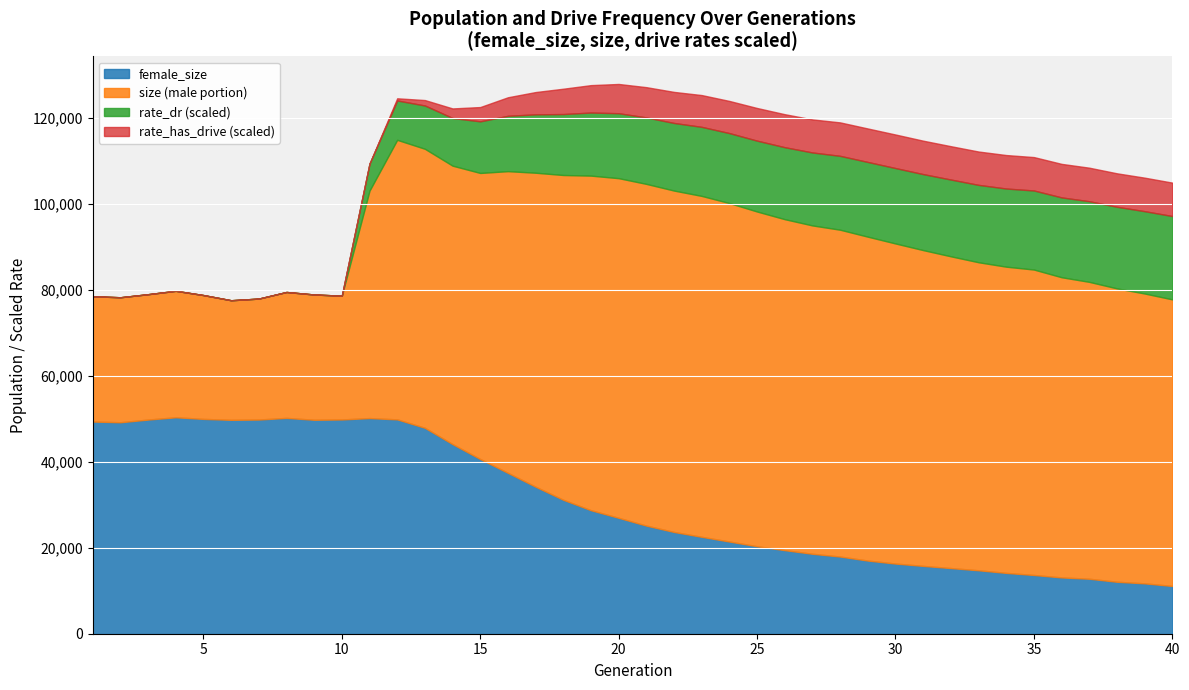

What is the total value across all series at 5?

78780.0